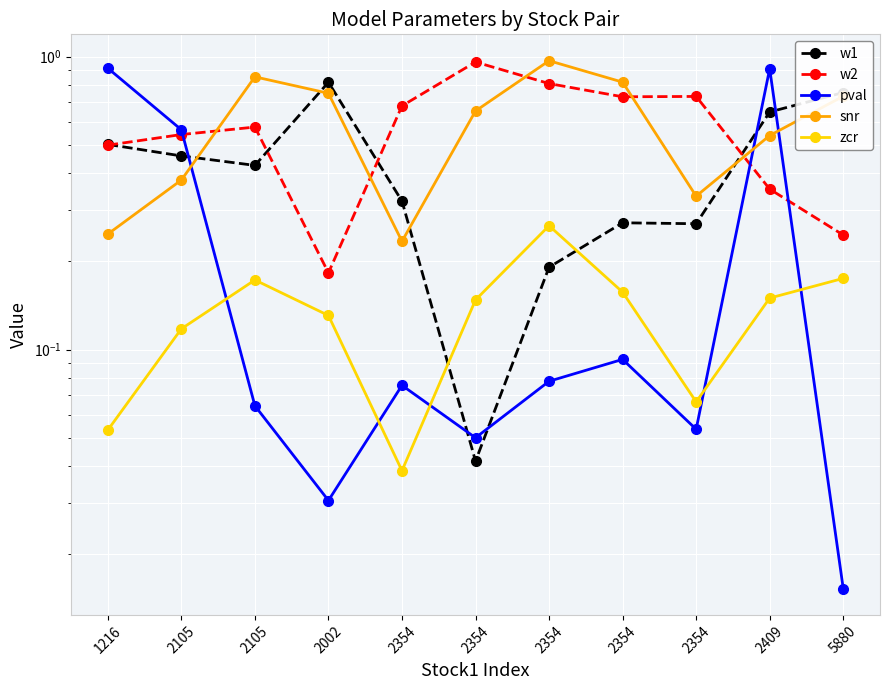

Read the zcr value at 2354.

0.1